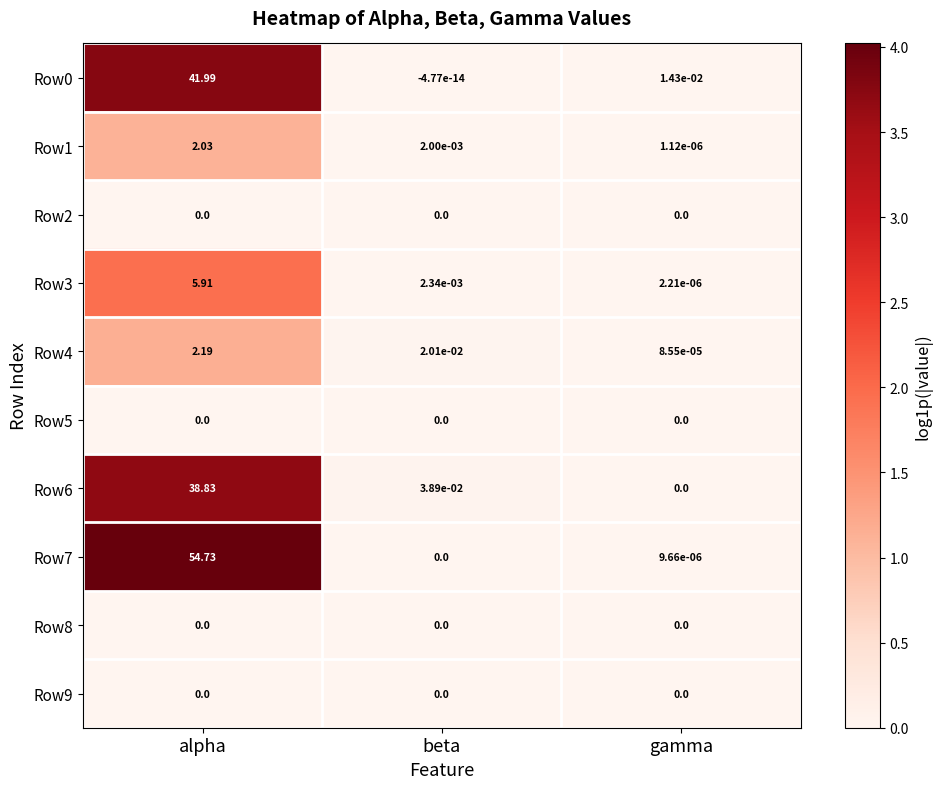

List the labels in order of Row7 value, smallest first.

beta, gamma, alpha